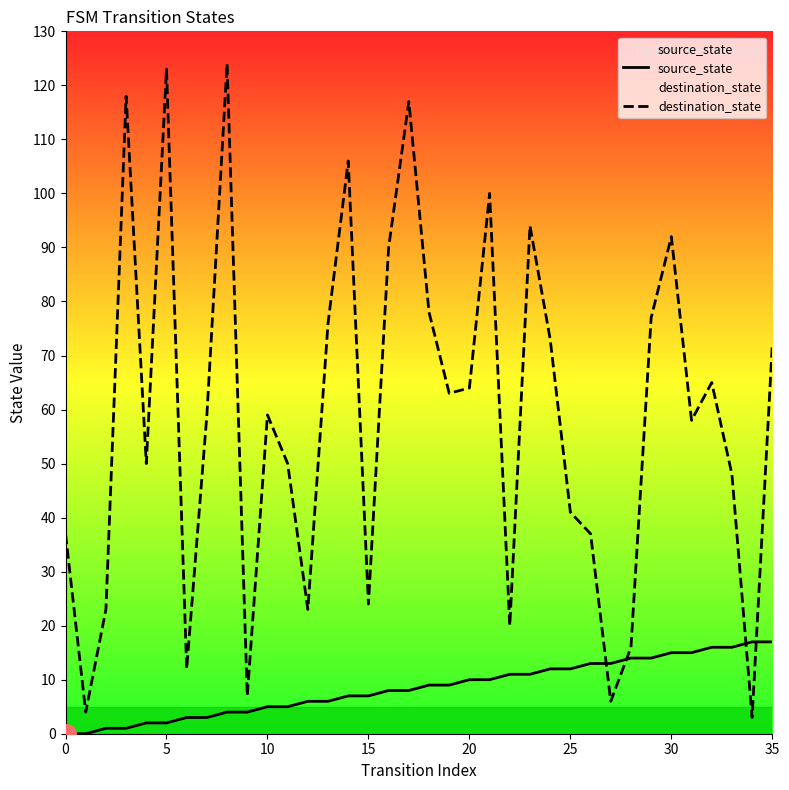

Rank the series by their maximum value, from highest to lowest.

destination_state, source_state